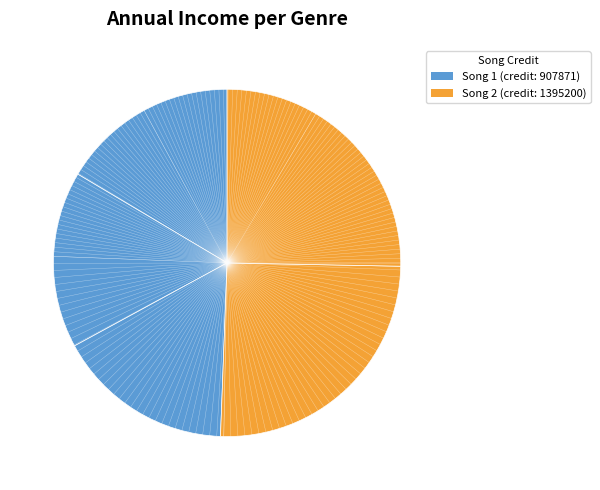

How many slices are in this pie chart?

5